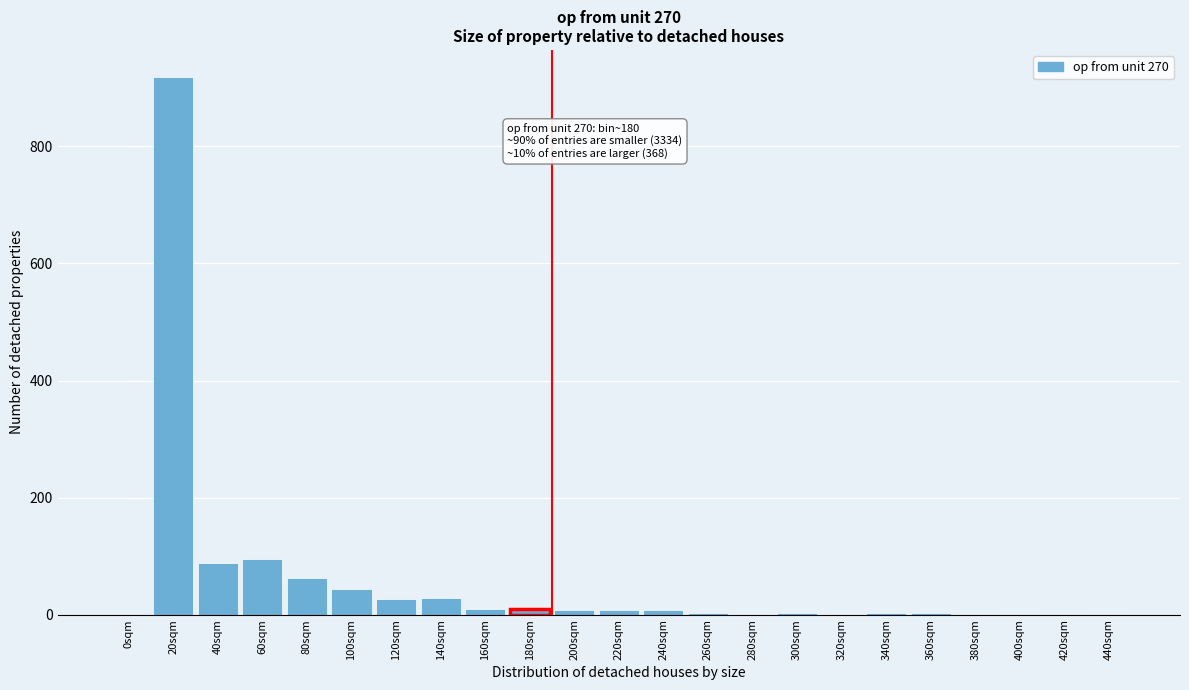

The chart shows a value of -306 at 320sqm. True or false?

False